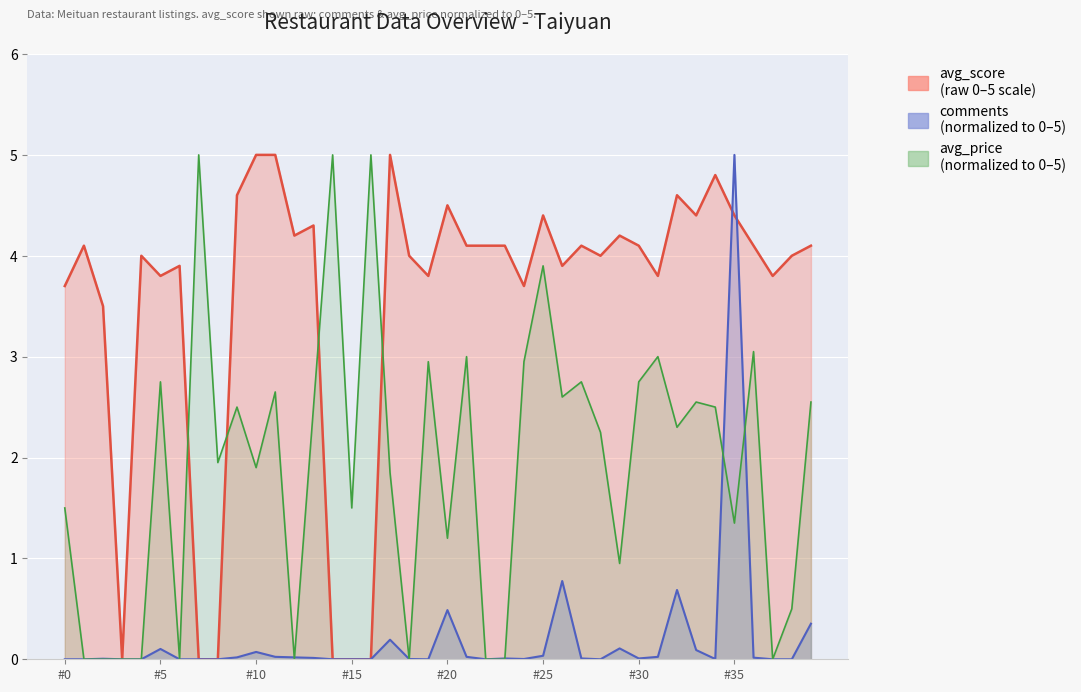

At which label is avg_score closest to 2?

2